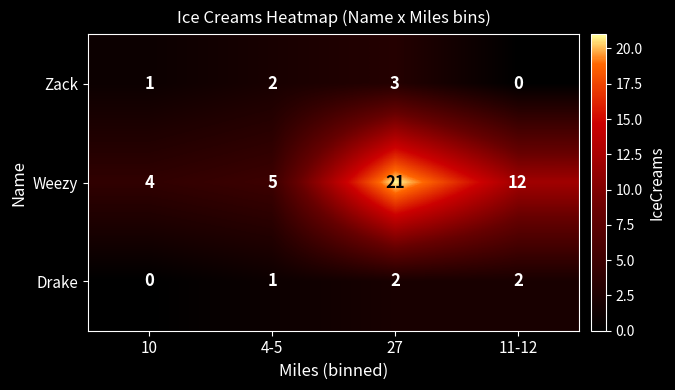

What is the greatest value displayed?

21